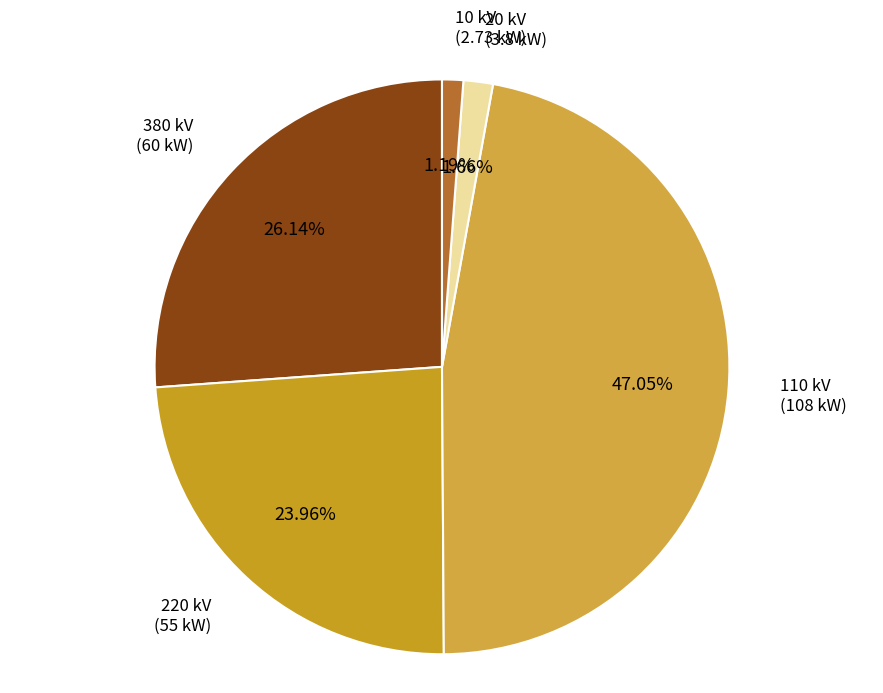

What is the ratio of the value at 380 kV to the value at 10 kV?

22.0